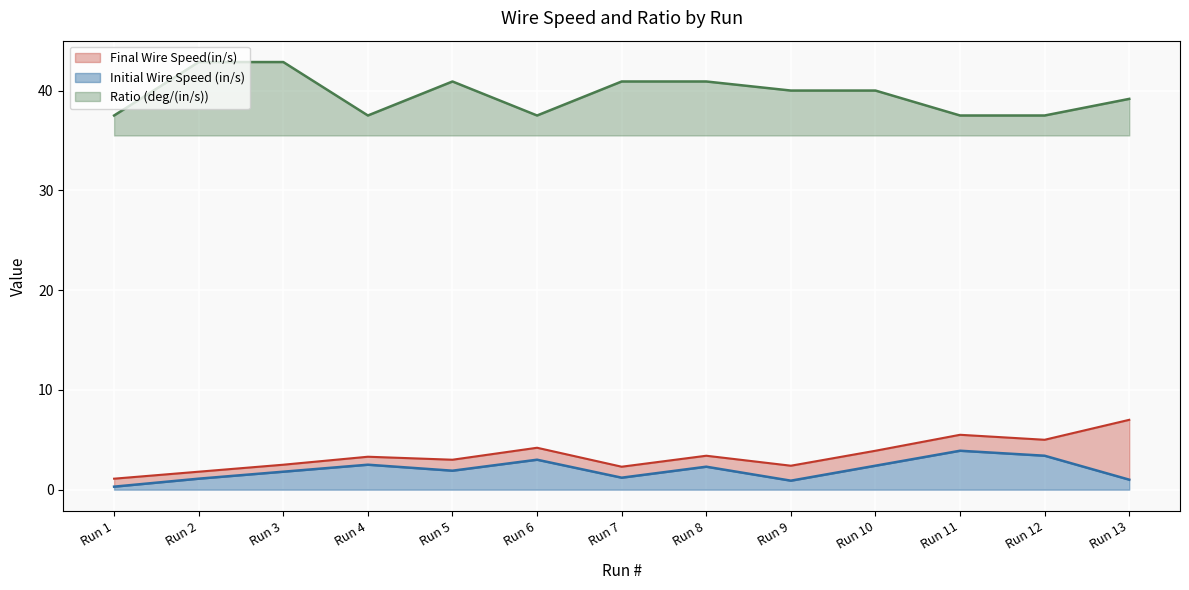

What is the value of the Final Wire Speed(in/s) point at the 11th from the left?

5.5